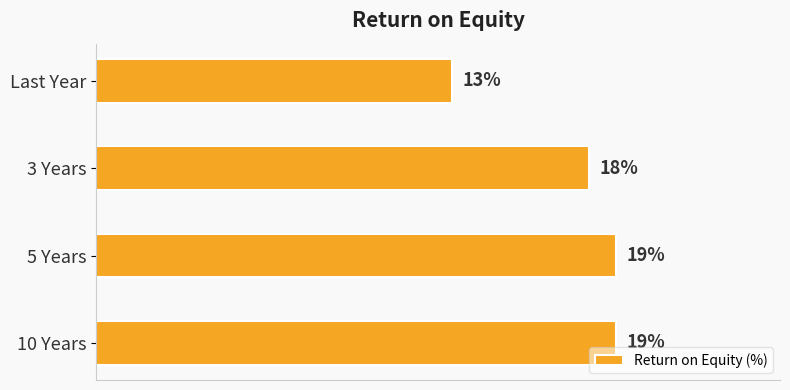

At which label is the value closest to 16?

3 Years